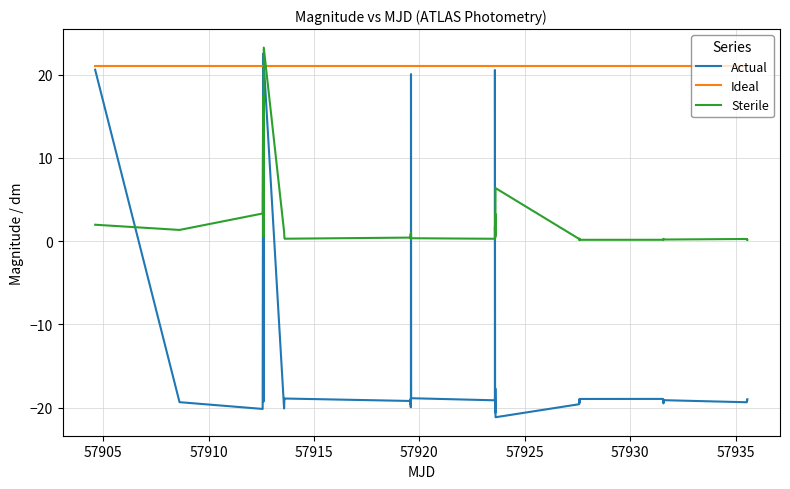

Is this an area chart (filled region under the line)?

No